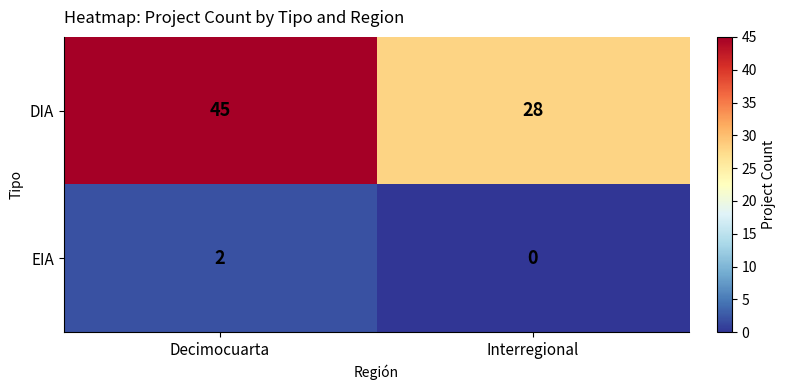

Count the number of categories in the chart.

2